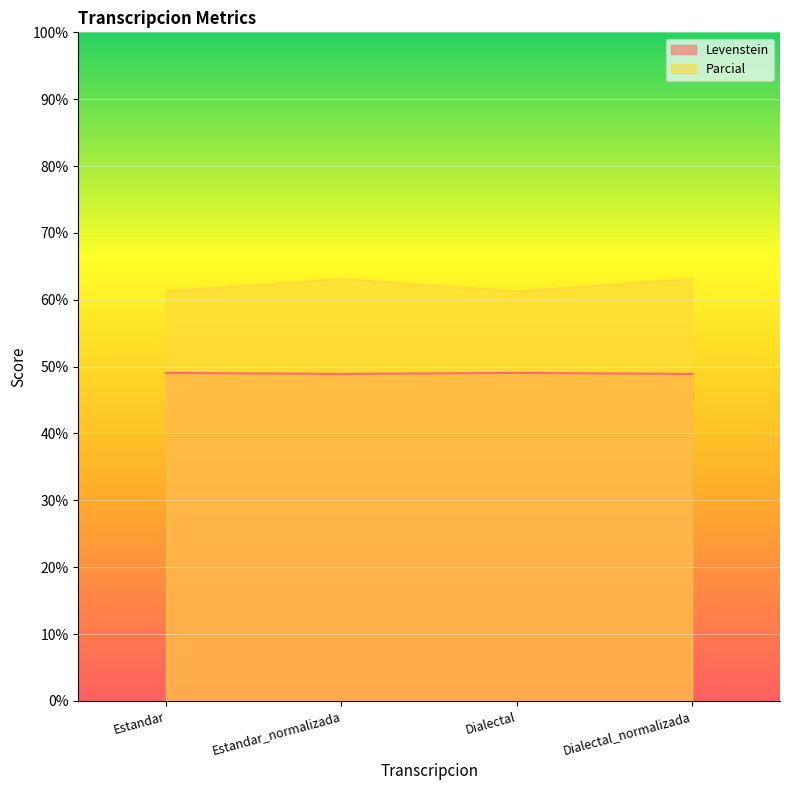

True or false: Levenstein and Parcial intersect in this chart.

False